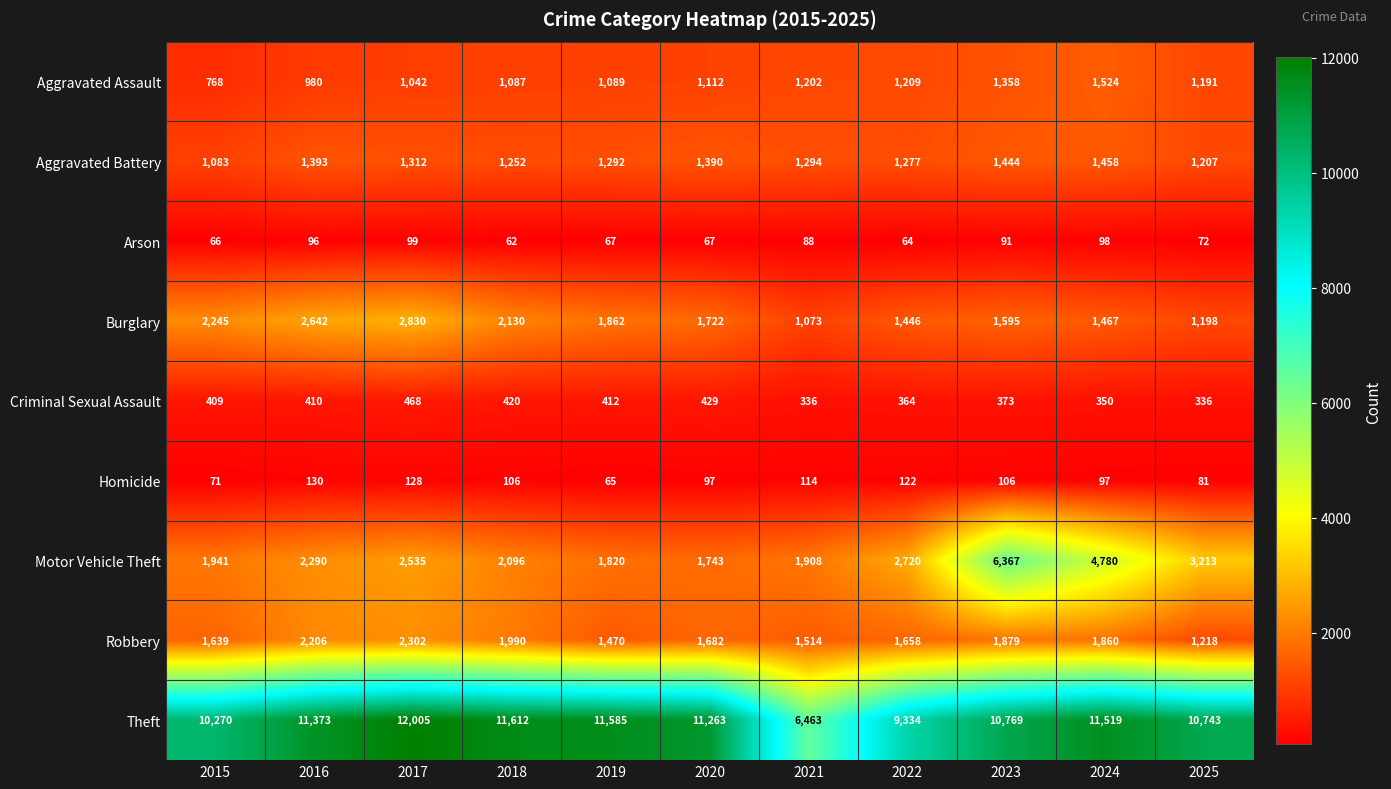

What is the difference between the second highest and minimum values in the Theft series?

5149